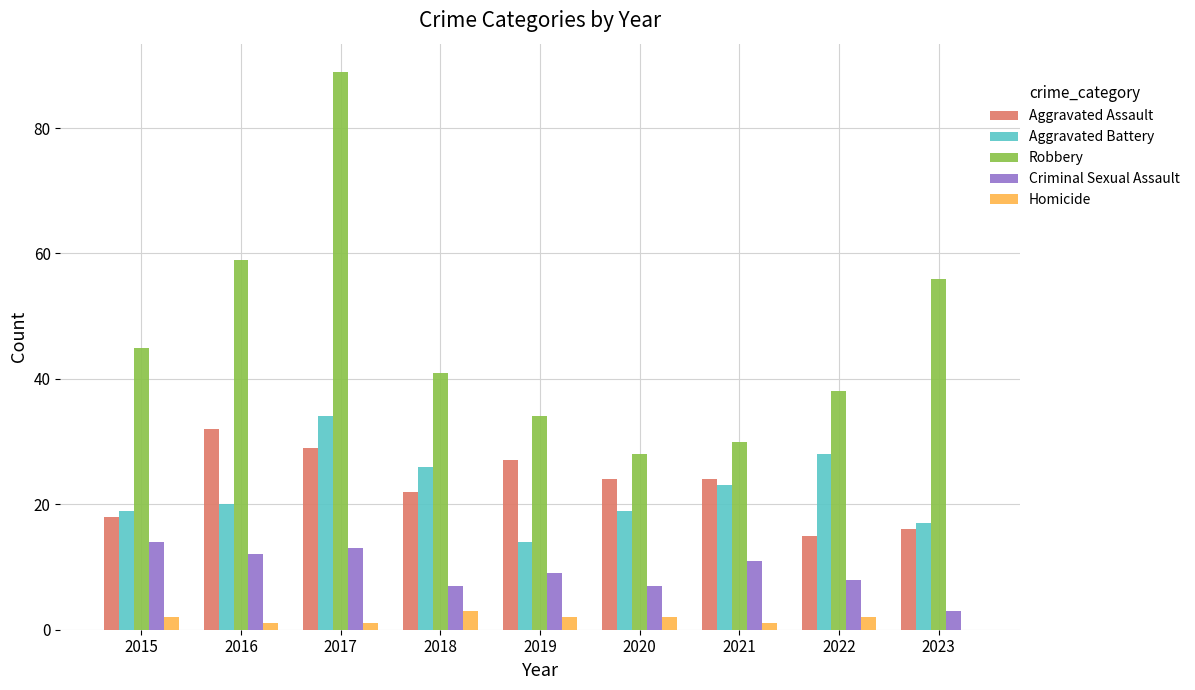

What are all the series names shown in the legend?

Aggravated Assault, Aggravated Battery, Robbery, Criminal Sexual Assault, Homicide